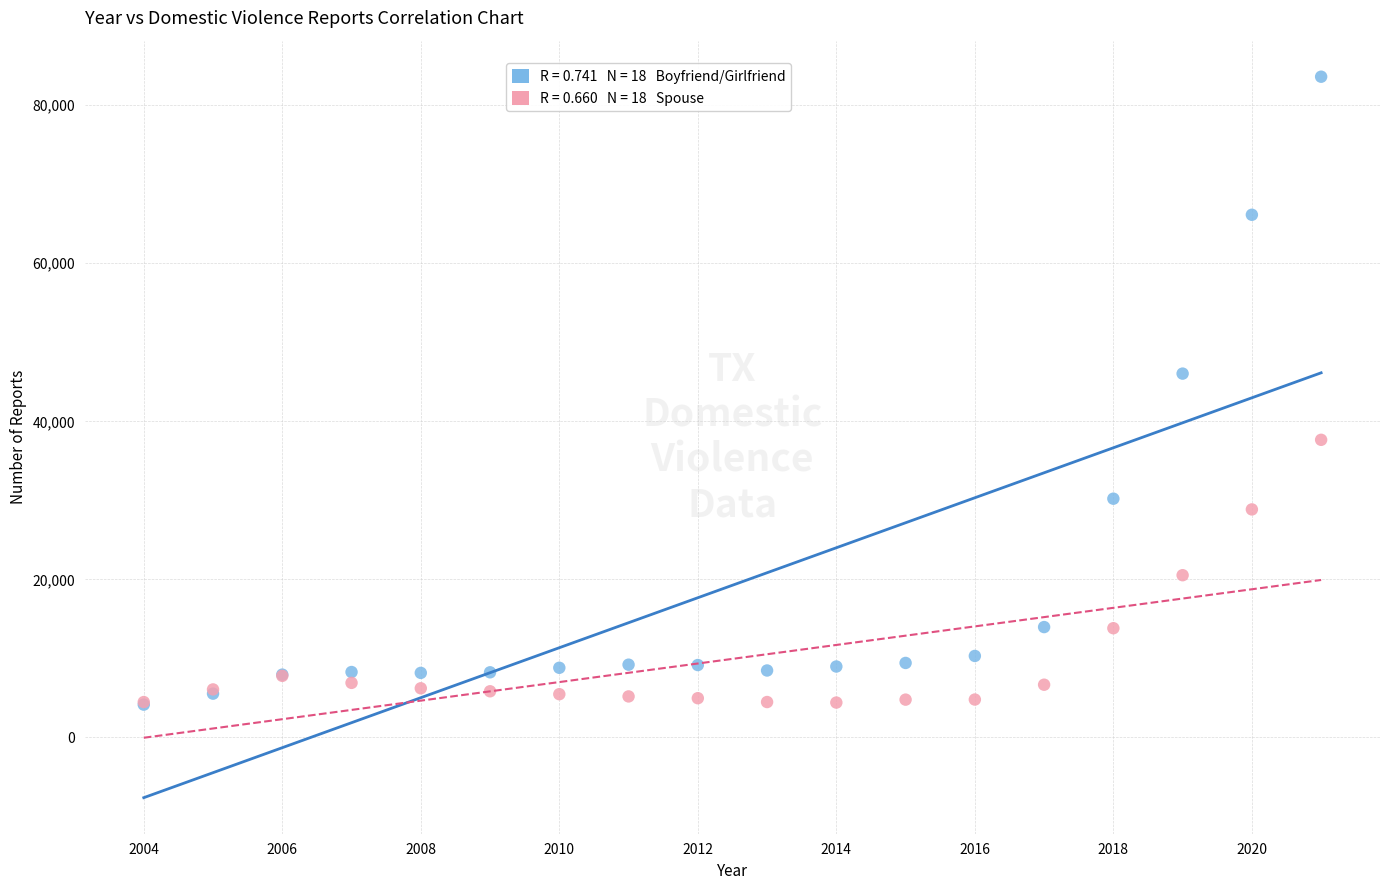

Across all series, what Y value is closest to 43879?

46038